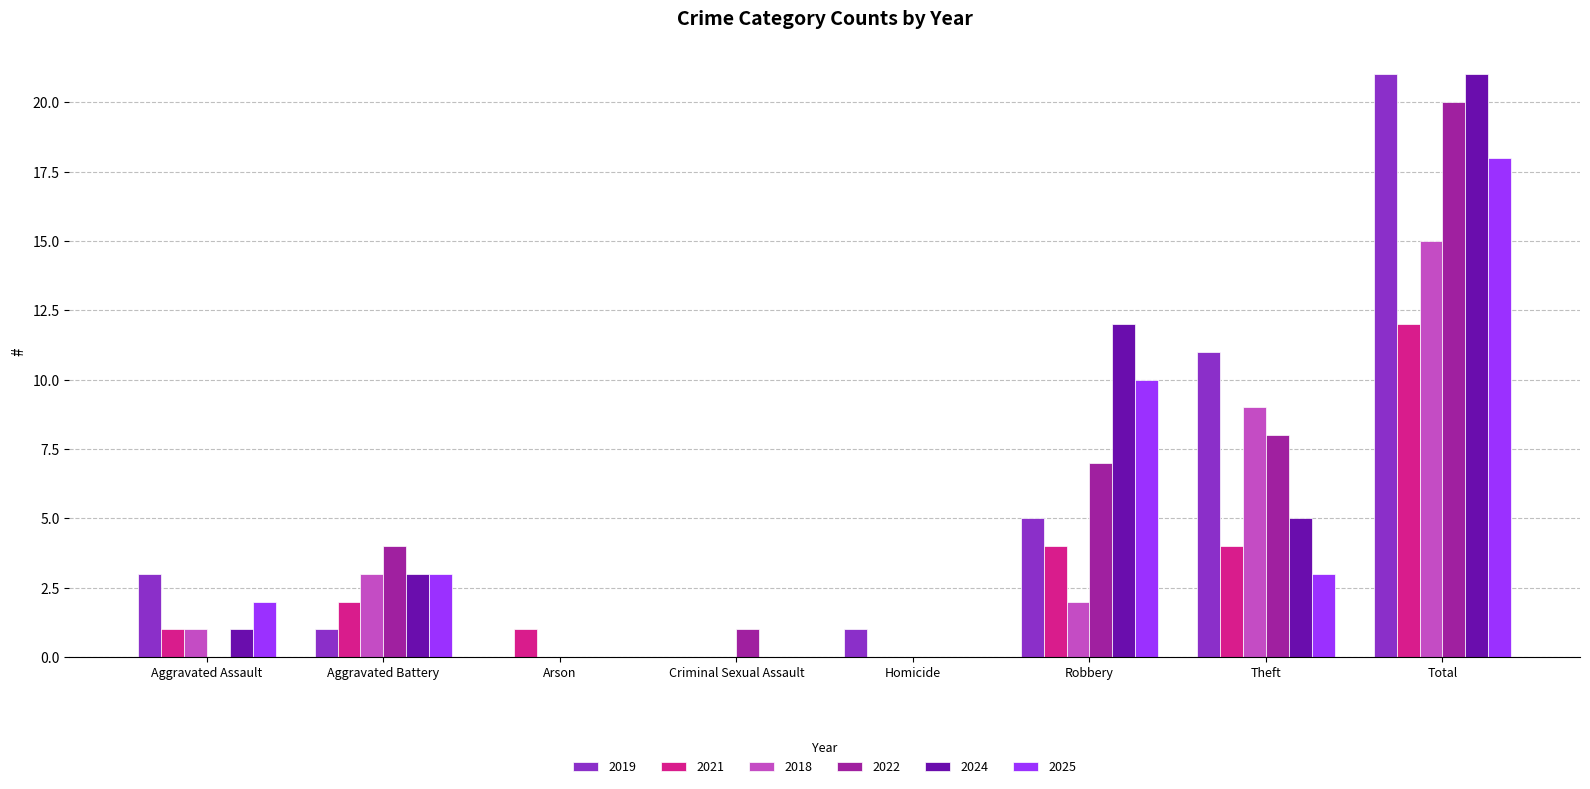

How many series are shown in this chart?

6